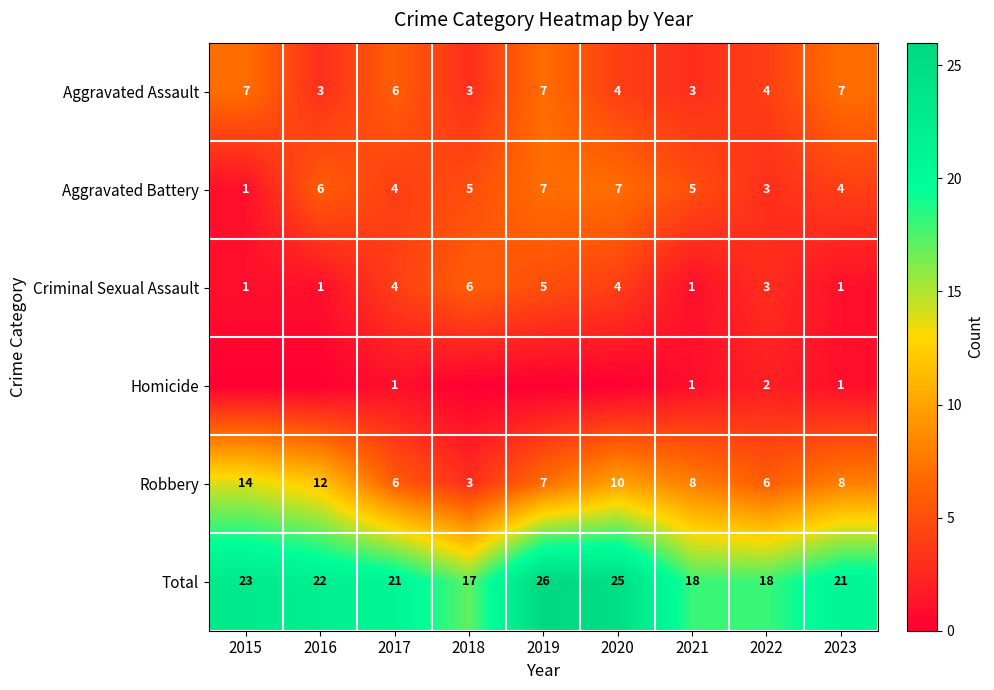

Count the Criminal Sexual Assault values in the range 1 to 4.

7